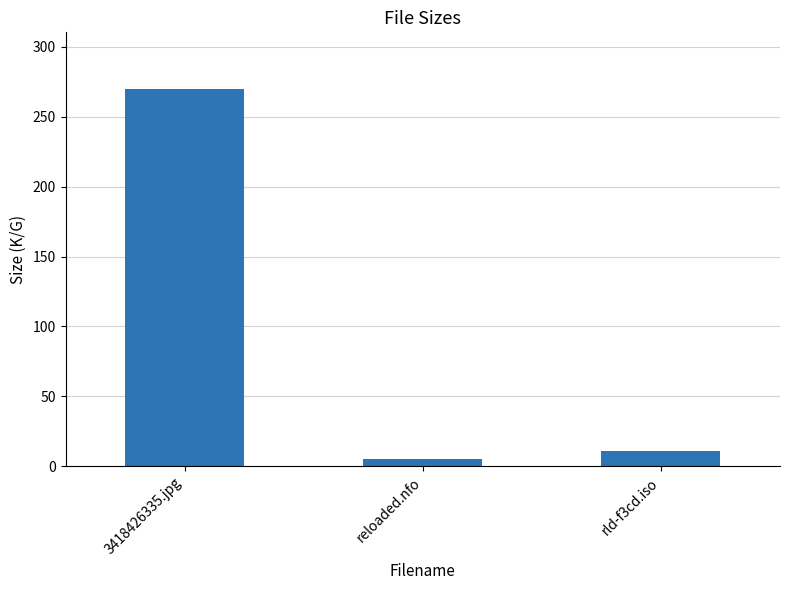

Is it true that the value at 3418426335.jpg is 269.9?

True